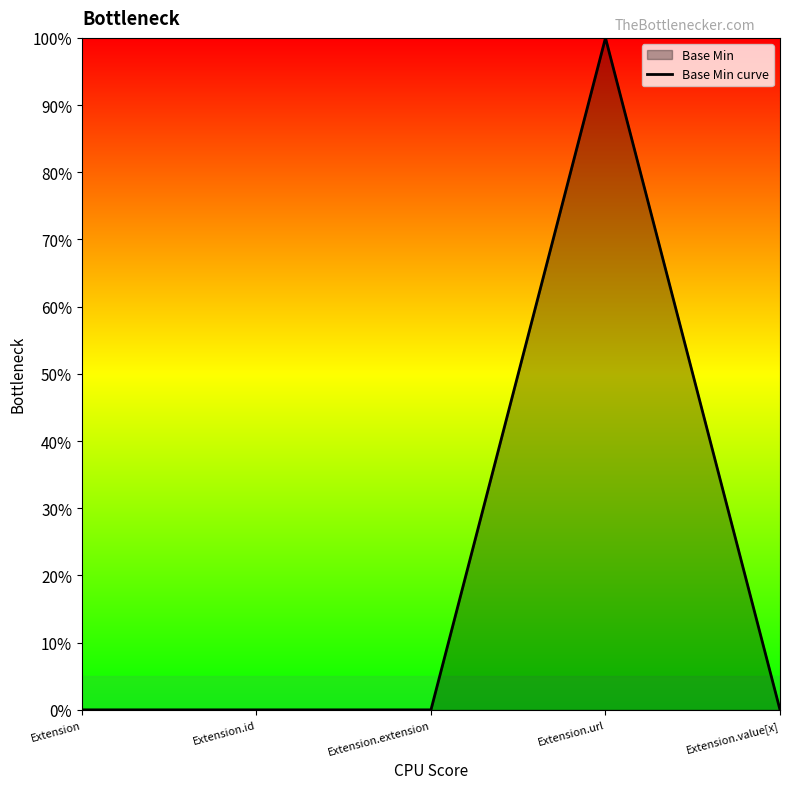

How many lines are shown in the chart?

1